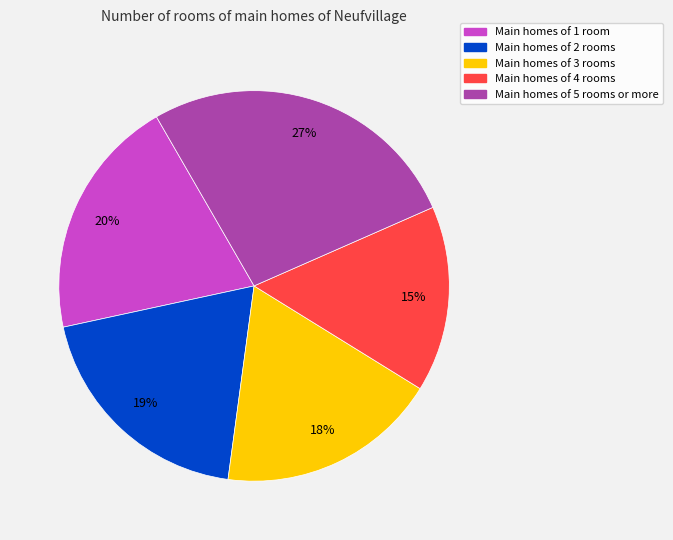

Is the sum of Main homes of 4 rooms and Main homes of 1 room greater than half?

No